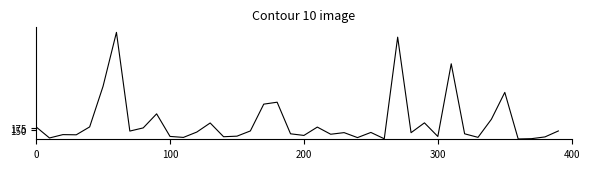

What is the difference between the maximum and minimum values?

1714